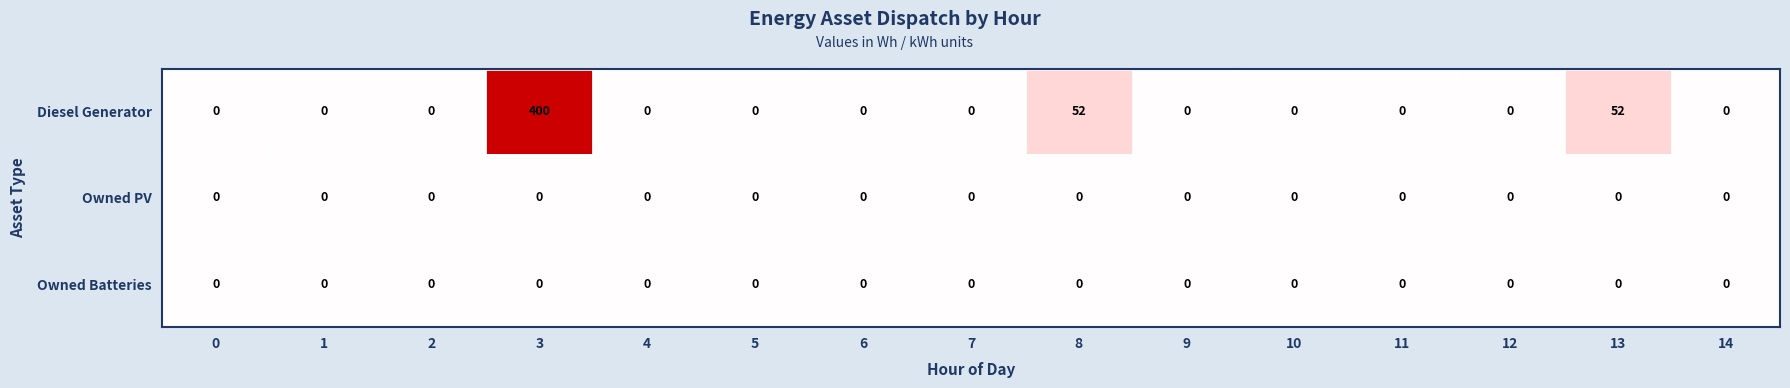

Which series has the largest total across all categories?

Diesel Generator